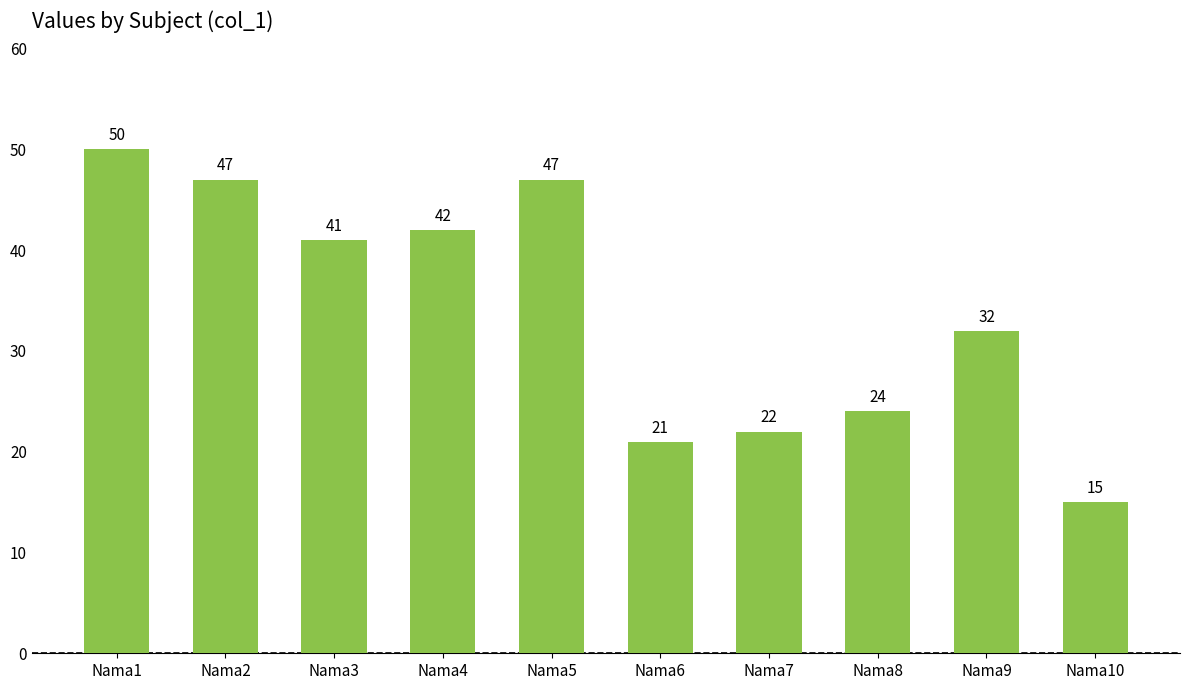

What is the minimum value shown in the chart?

15